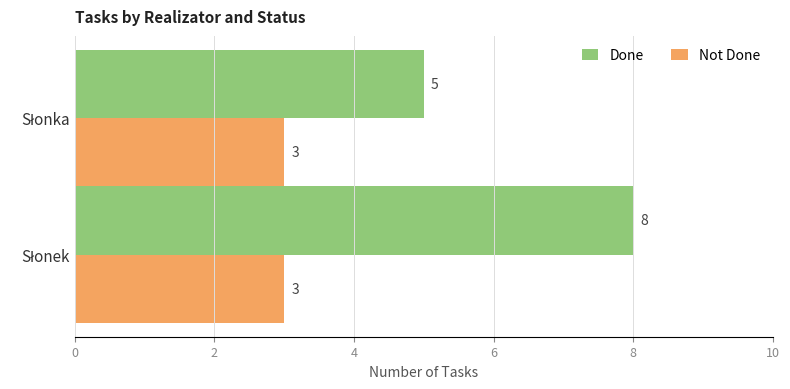

What is the sum of all Done values?

13